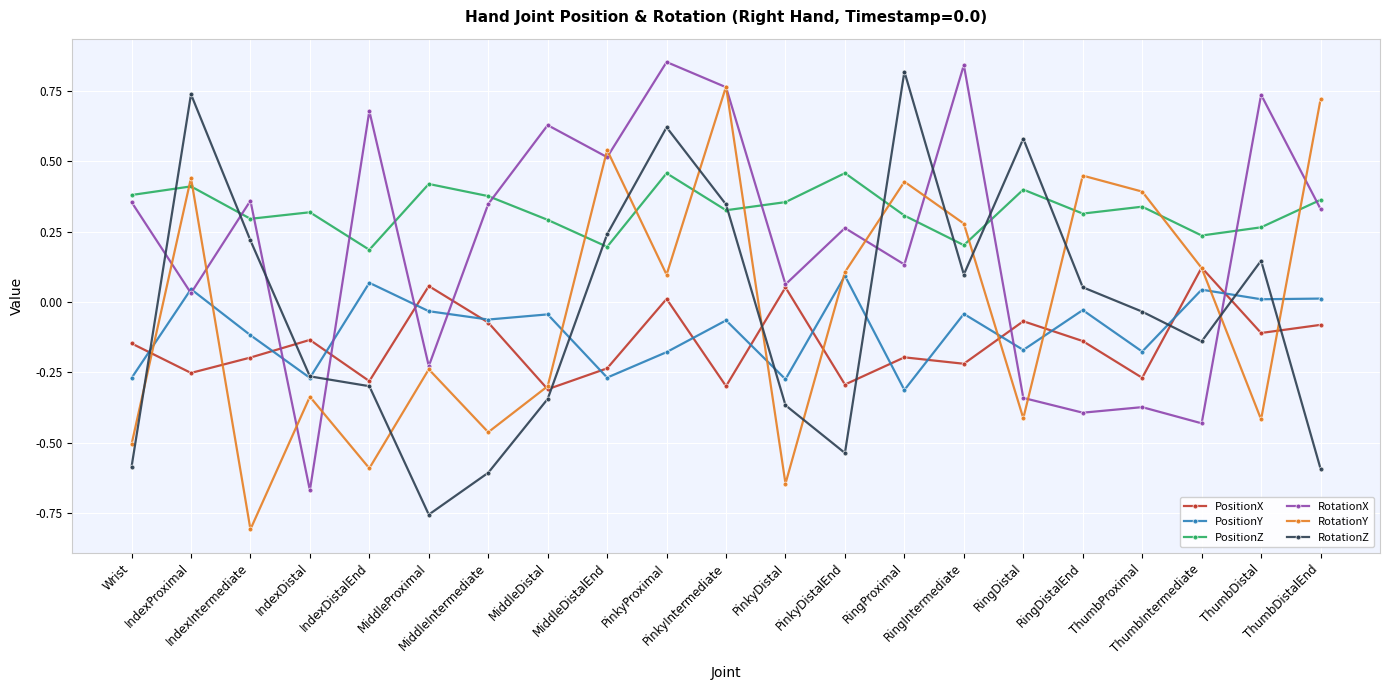

True or false: PositionZ and PositionY cross at least once.

False